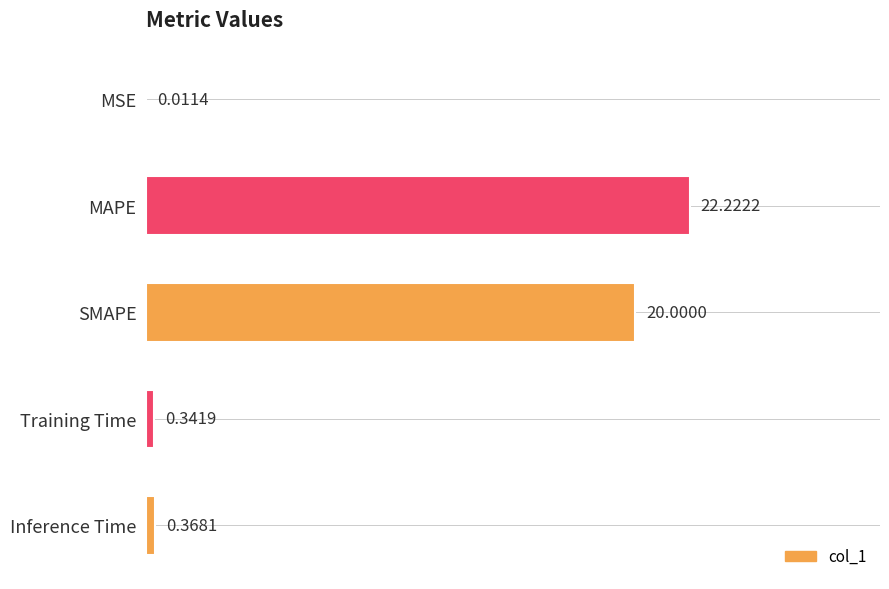

Which category has the highest value across all series?

MAPE